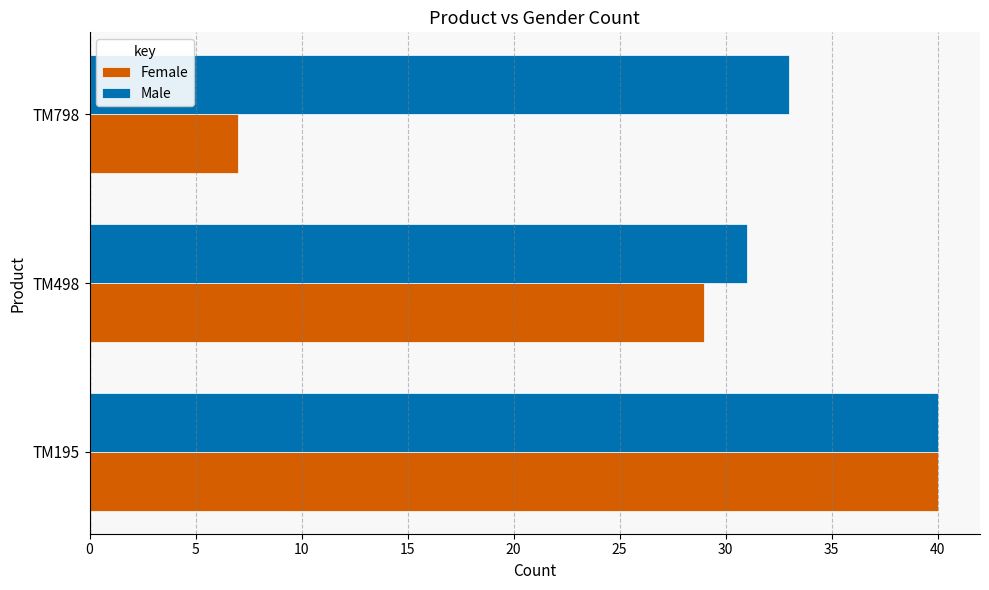

List the series in order of their overall mean, lowest first.

Female, Male